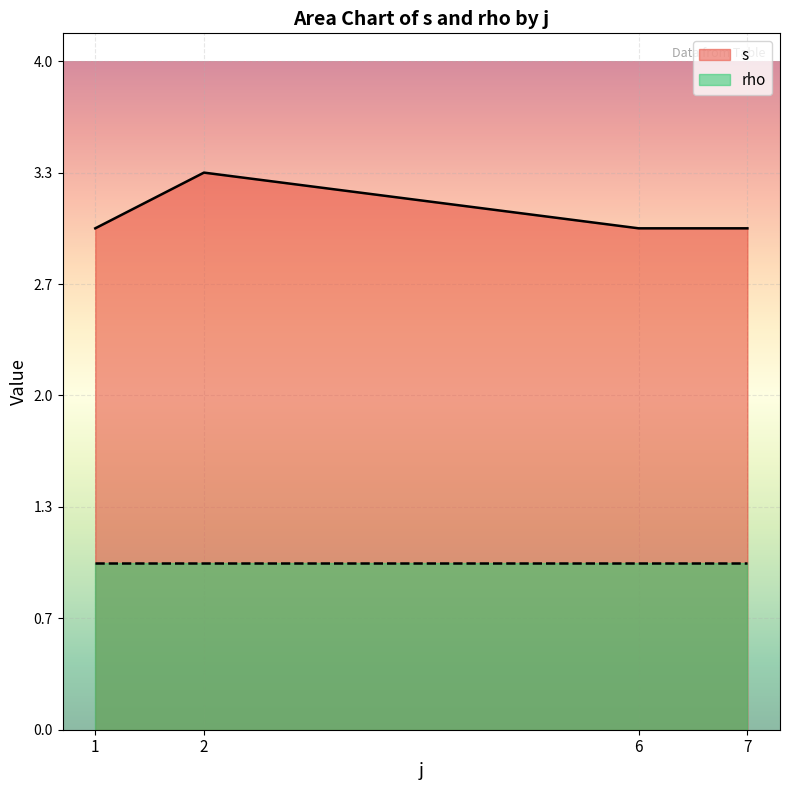

True or false: rho and s intersect in this chart.

False